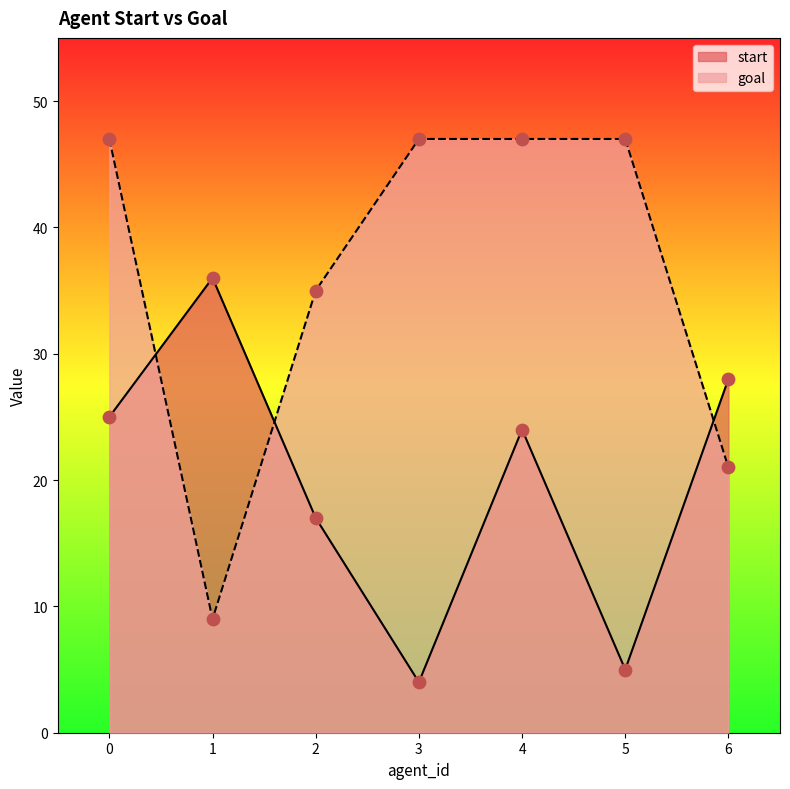

Which series reaches the minimum Y coordinate?

start